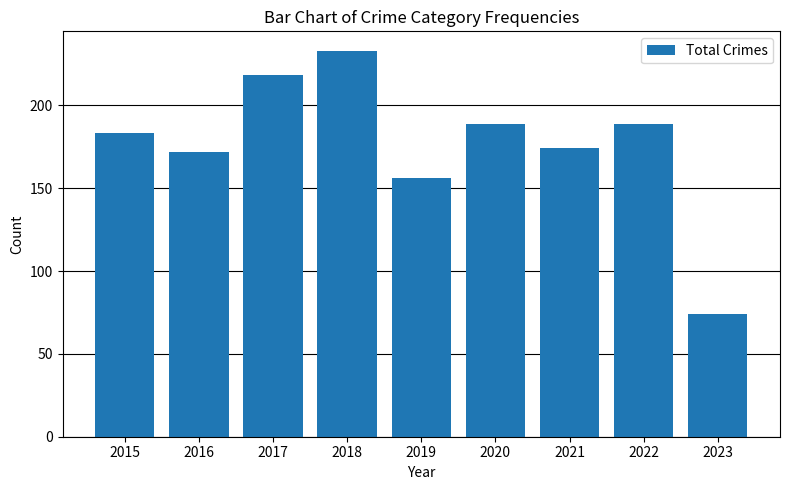

Between 2016 and 2020, which is larger?

2020